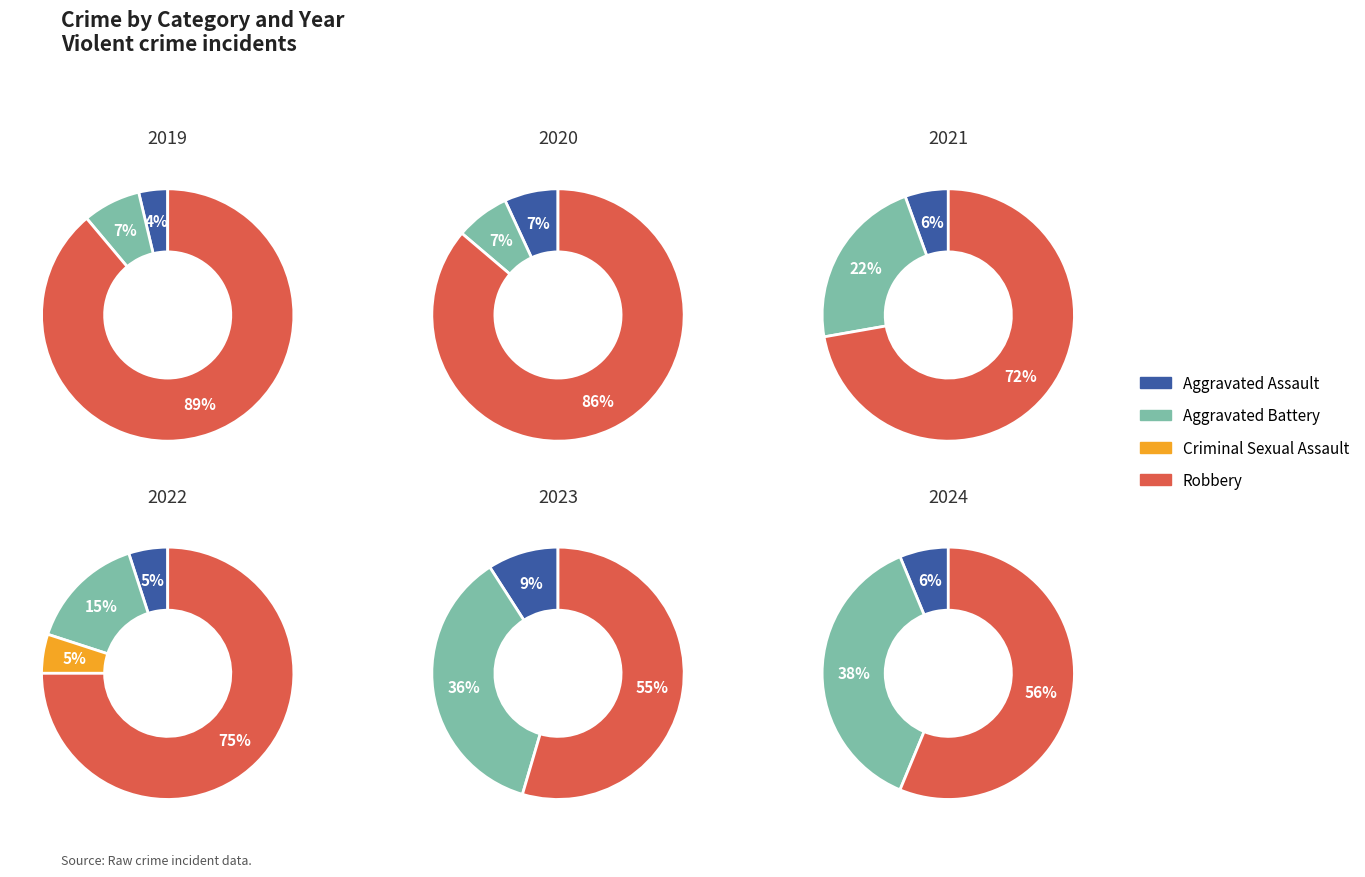

Approximately how many times larger is the value at Robbery compared to Aggravated Assault?

6.0